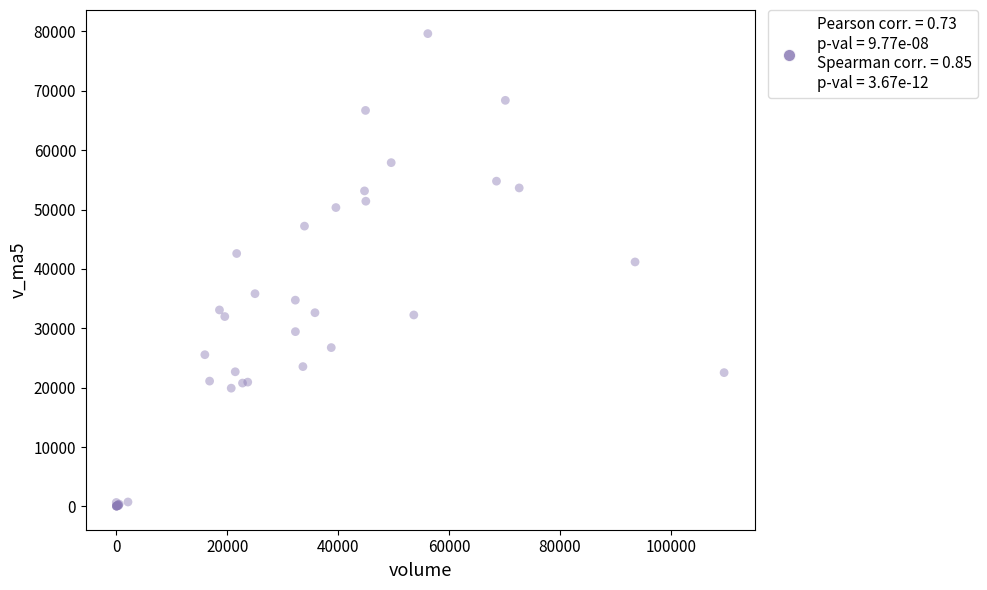

What Y value in the scatter plot is closest to 39836?

41167.9